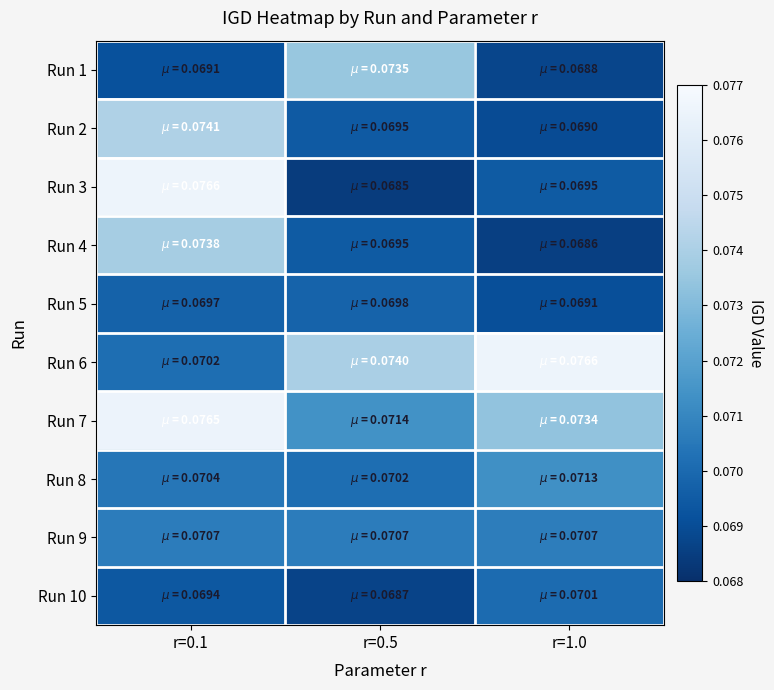

What is the greatest value displayed?

0.1